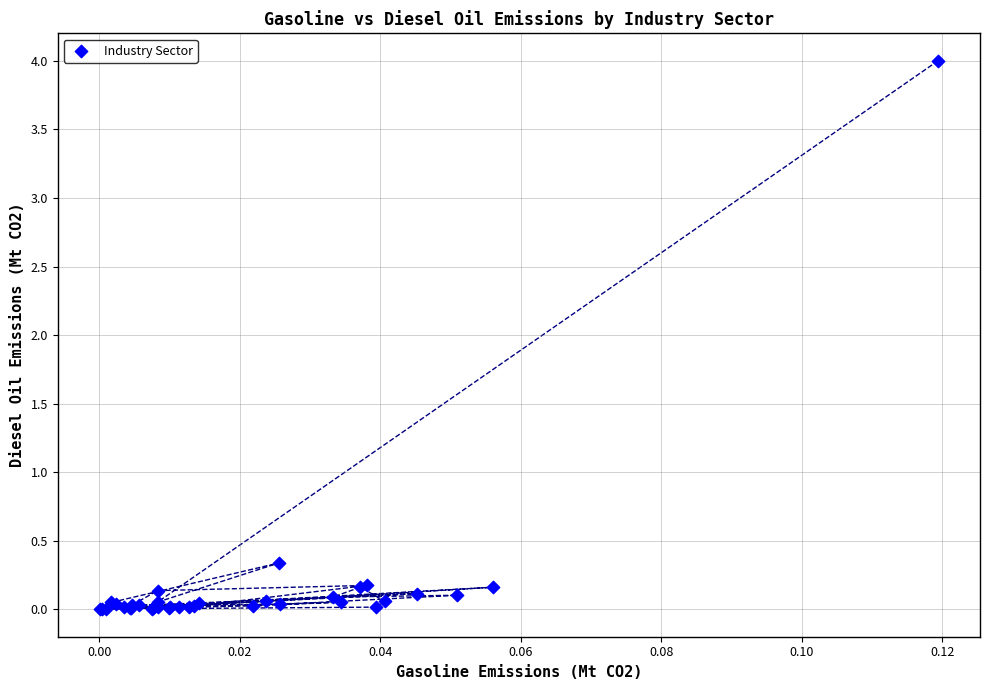

What Y value in the scatter plot is closest to 2?

0.3